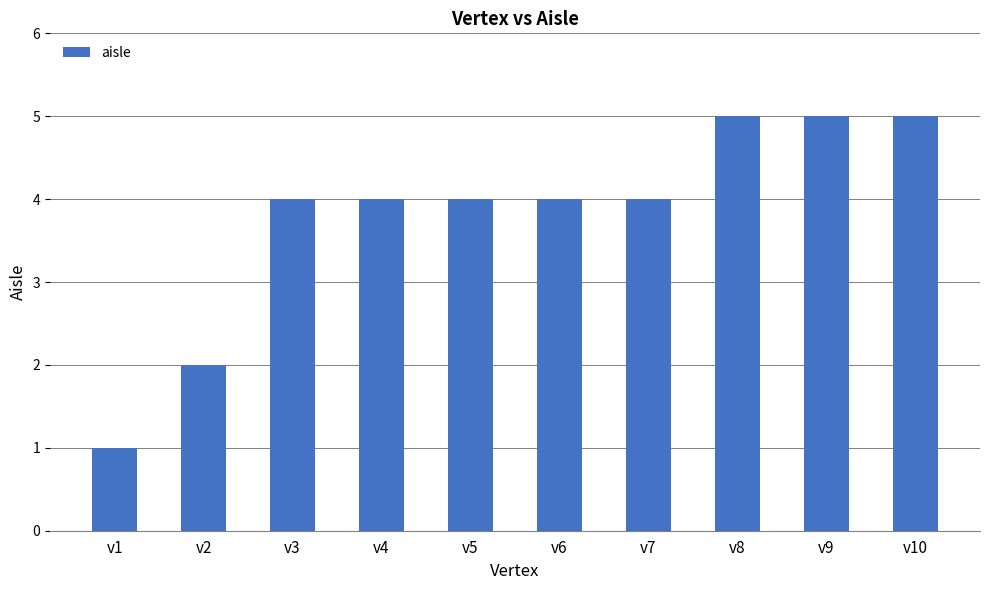

Approximately how many times larger is the value at v4 compared to v6?

1.0